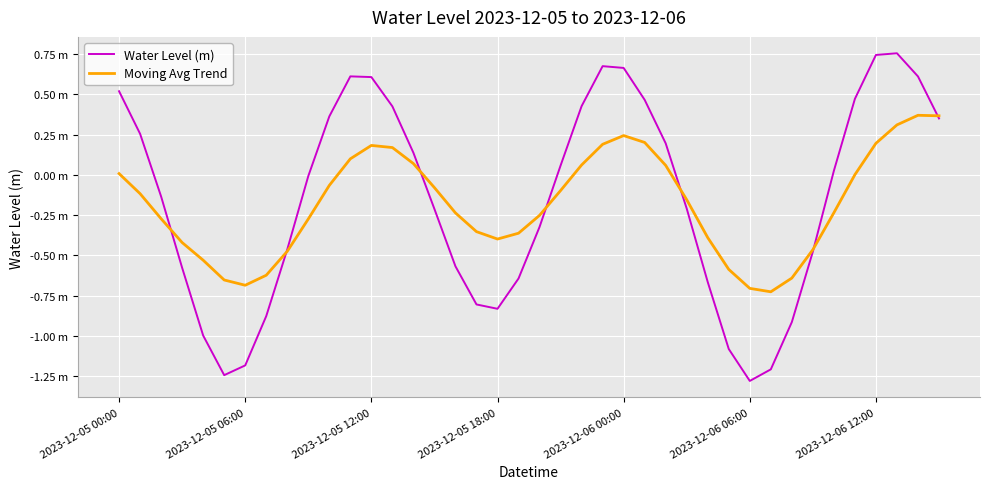

Which category has the highest value across all series?

37